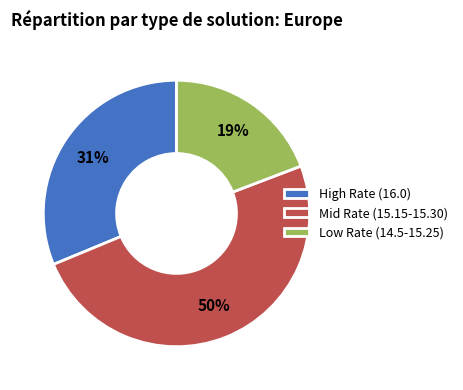

True or false: Low Rate (14.5-15.25) accounts for 28% of the total.

False